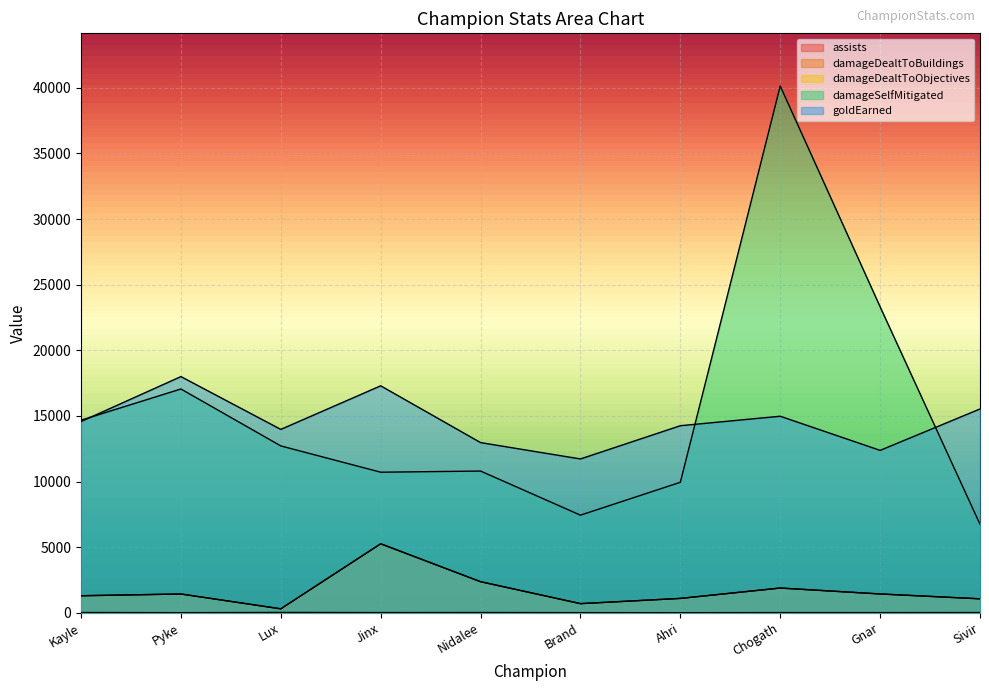

Is it true that assists equals 19 at Chogath?

True